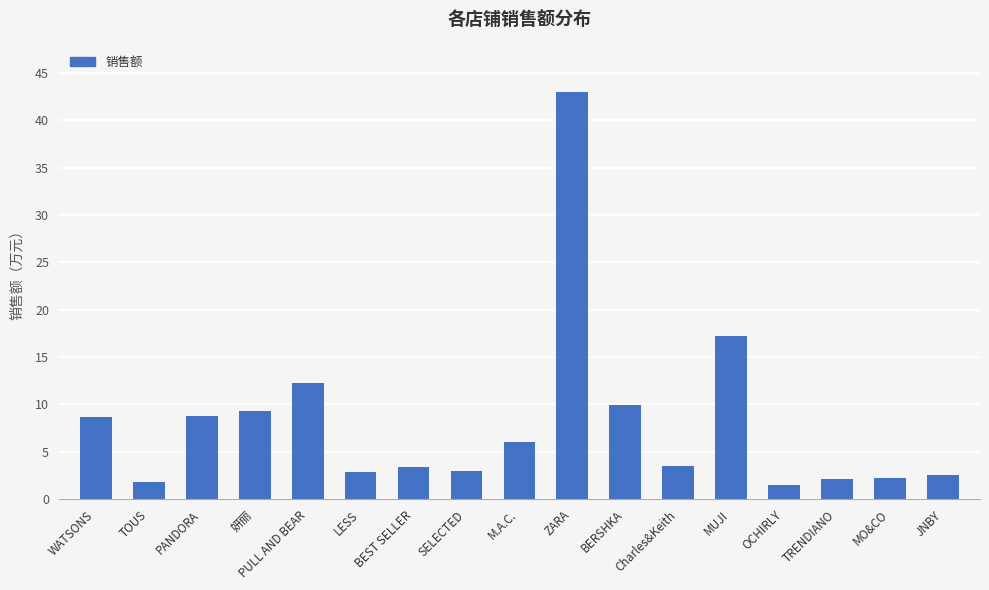

What is the maximum value shown in the chart?

430001